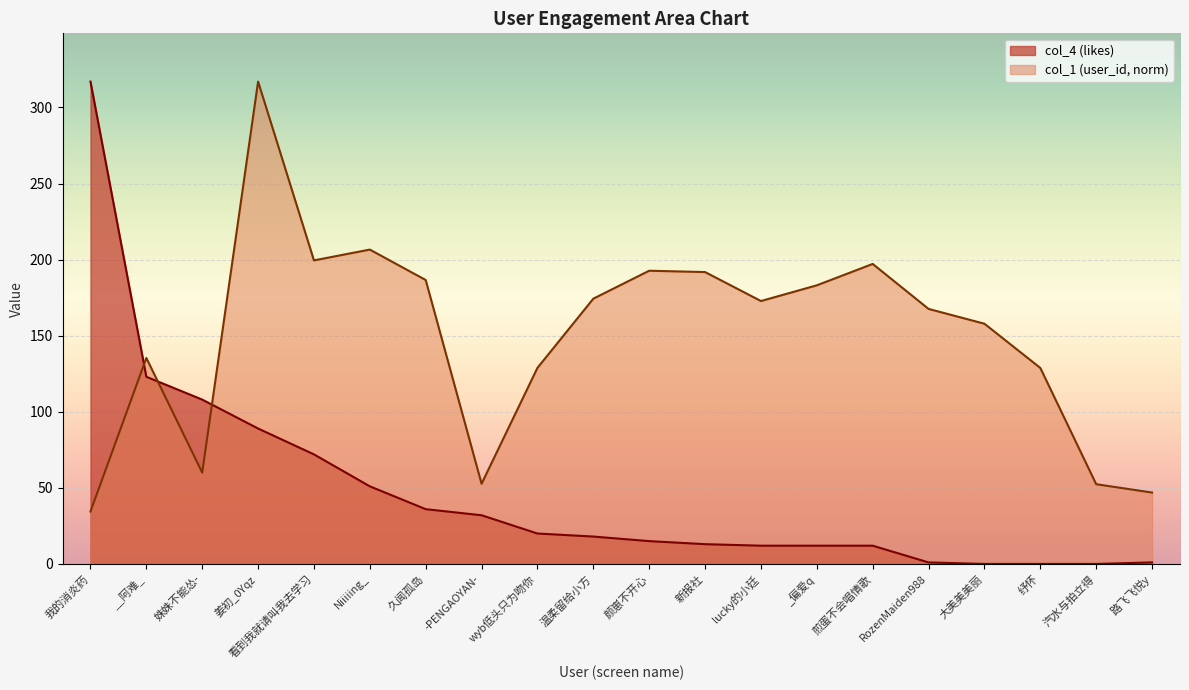

List the labels in order of col_1 (user_id, normalized) value, smallest first.

我的消炎药, 路飞飞悦y, 汽水与拍立得, -PENGAOYAN-, 姝姝不能怂-, 纾怀, wyb低头只为吻你, __阿难_, 大美美美丽, RozenMaiden988, lucky的小廷, 温柔留给小方, _偏爱q, 久闻孤岛, 新报社, 颜崽不开心, 煎蛋不会唱情歌, 看到我就请叫我去学习, Niiiiing_, 姜初_0Yqz